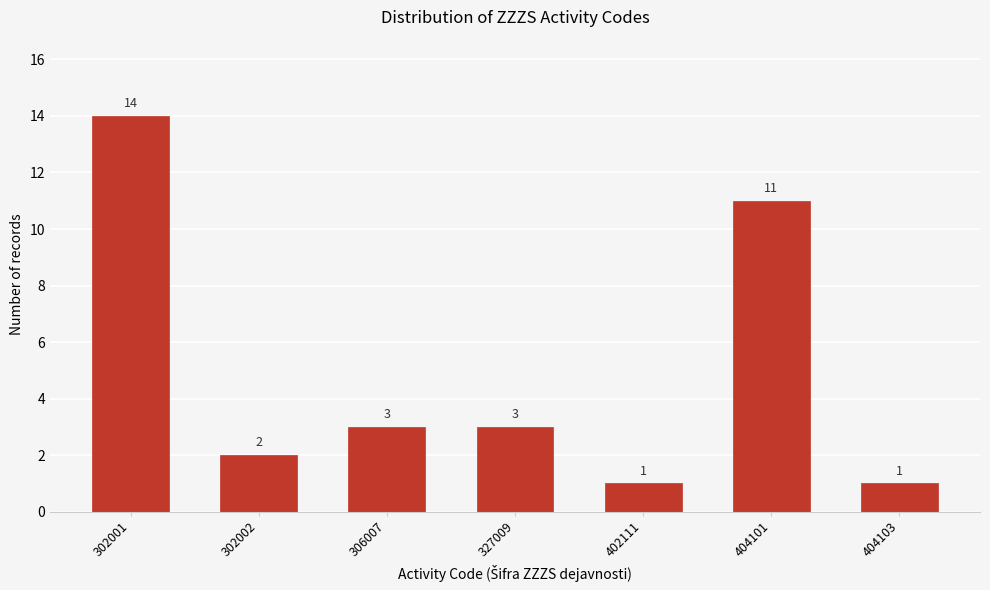

Reading left to right, list all the values displayed in this chart.

302001=14	302002=2	306007=3	327009=3	402111=1	404101=11	404103=1